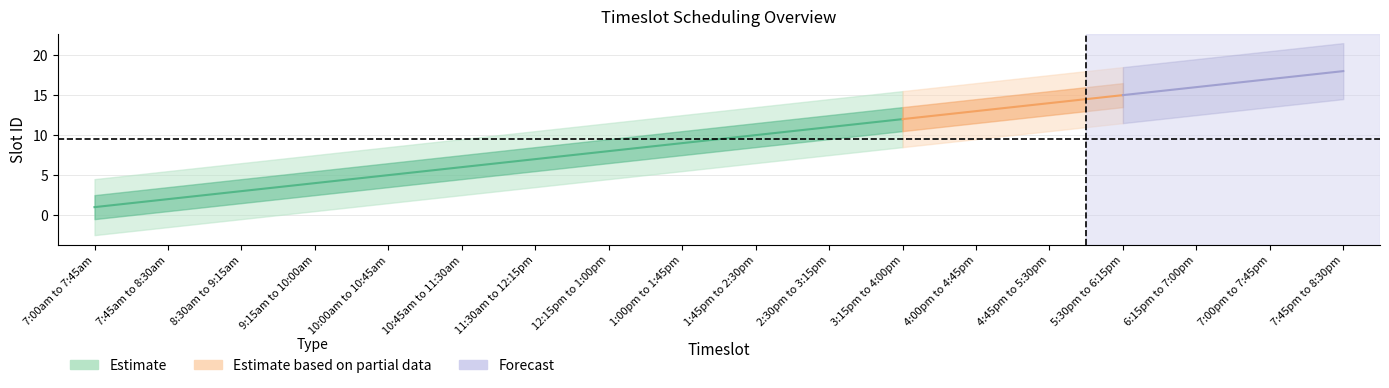

What is the value of the 13th point from the left?

13